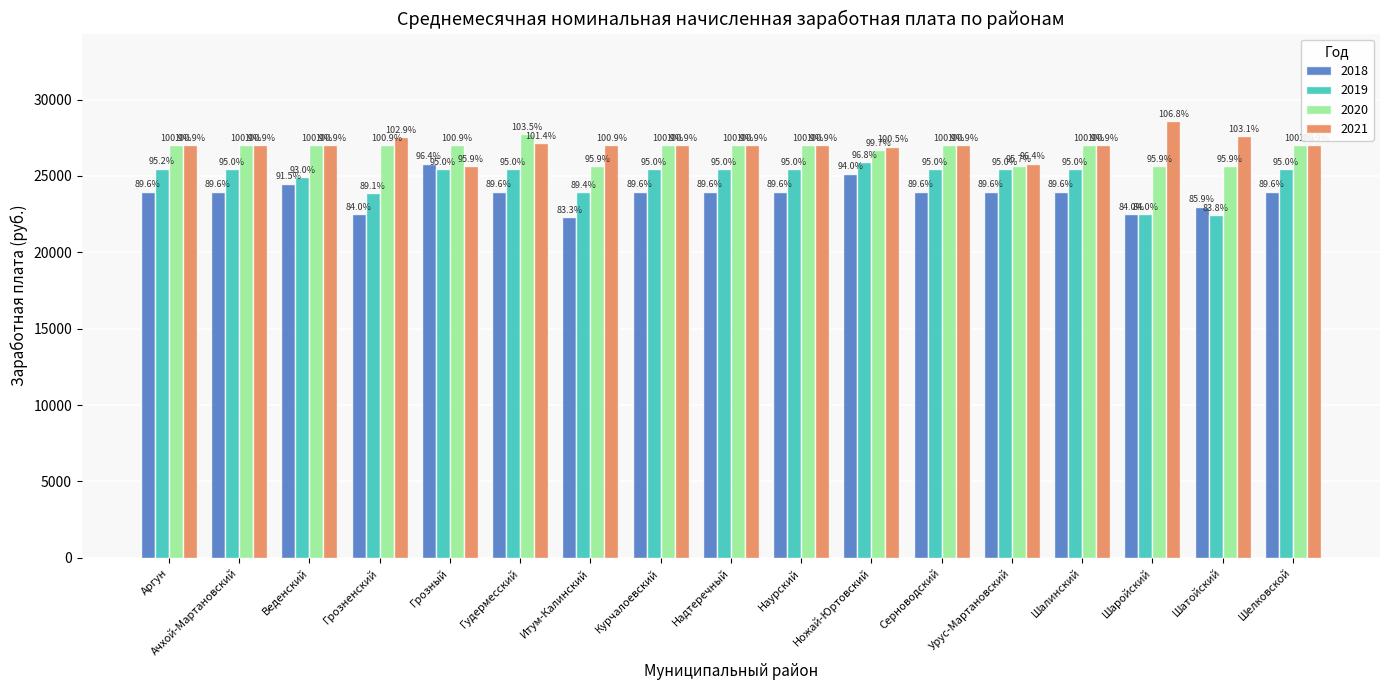

What position from the left is Надтеречный?

9